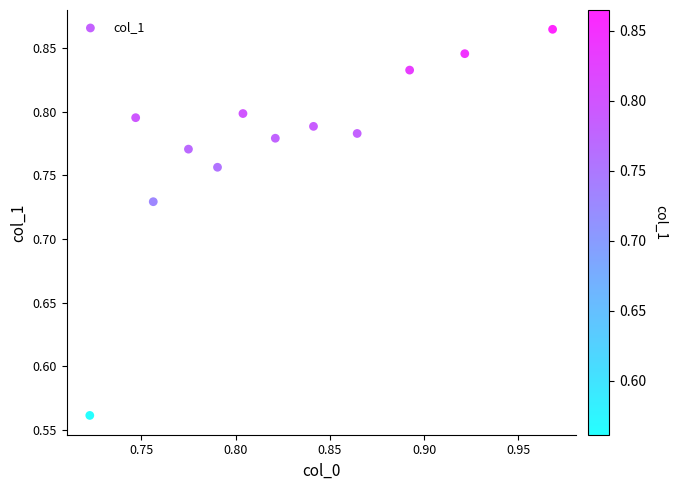

What is the range of Y values (max minus min)?

0.3